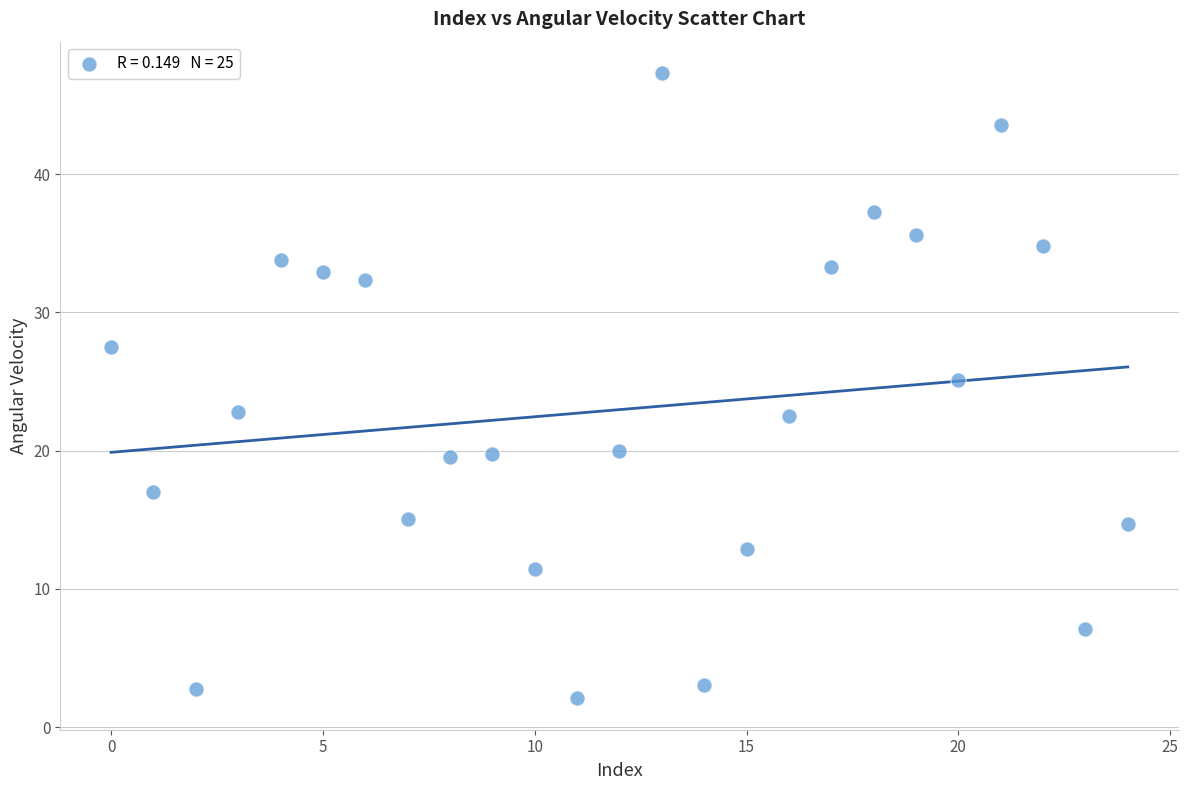

Count the number of points in this scatter plot.

25